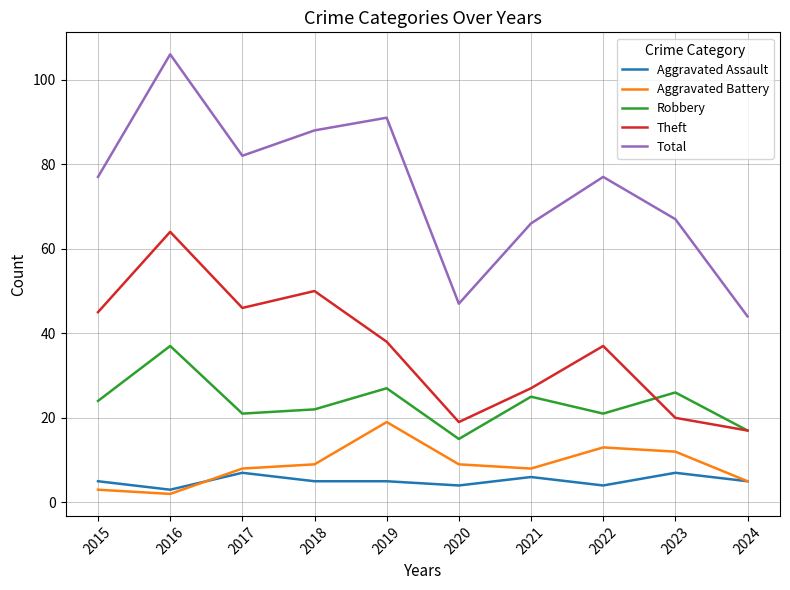

What is the approximate value of Robbery at 2020, to the nearest 5?

15